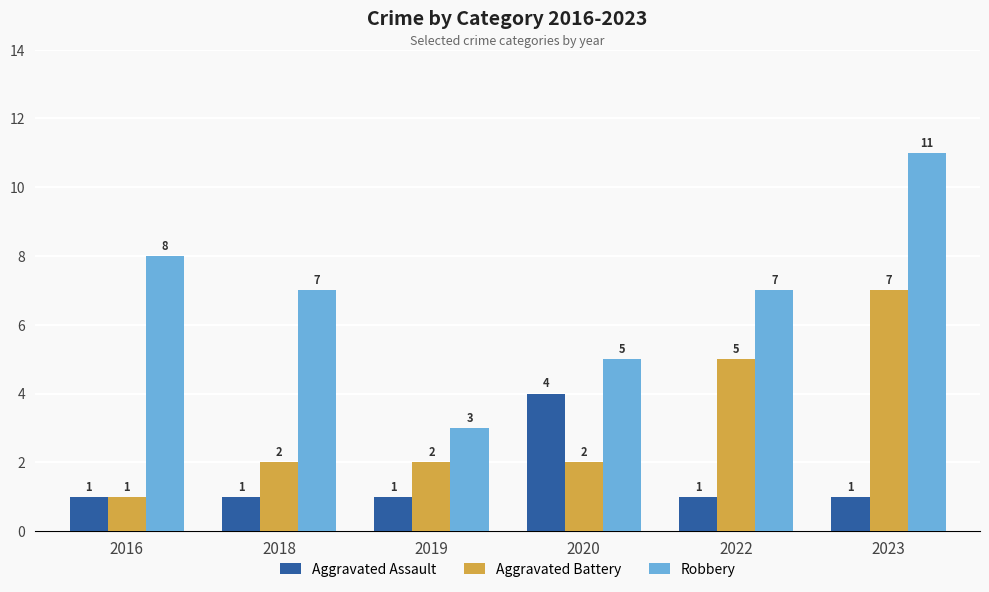

Is the value of Aggravated Assault at 2020 greater than the value of Aggravated Battery at 2018?

Yes